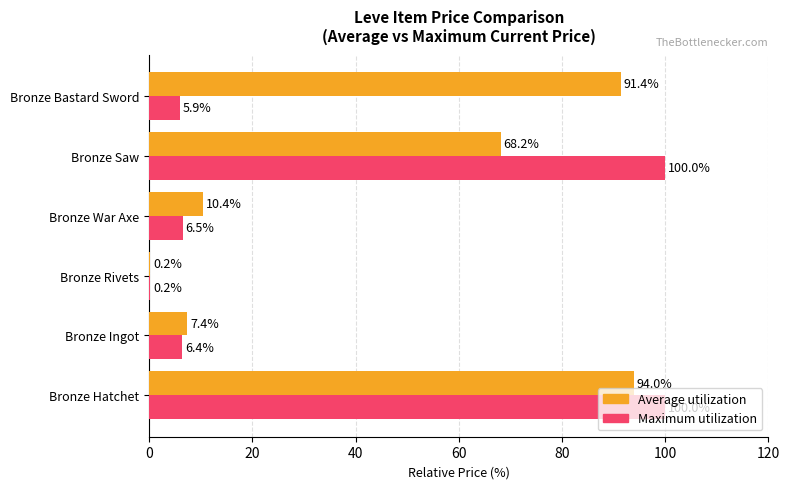

At which label is Average utilization closest to 47?

Bronze Saw